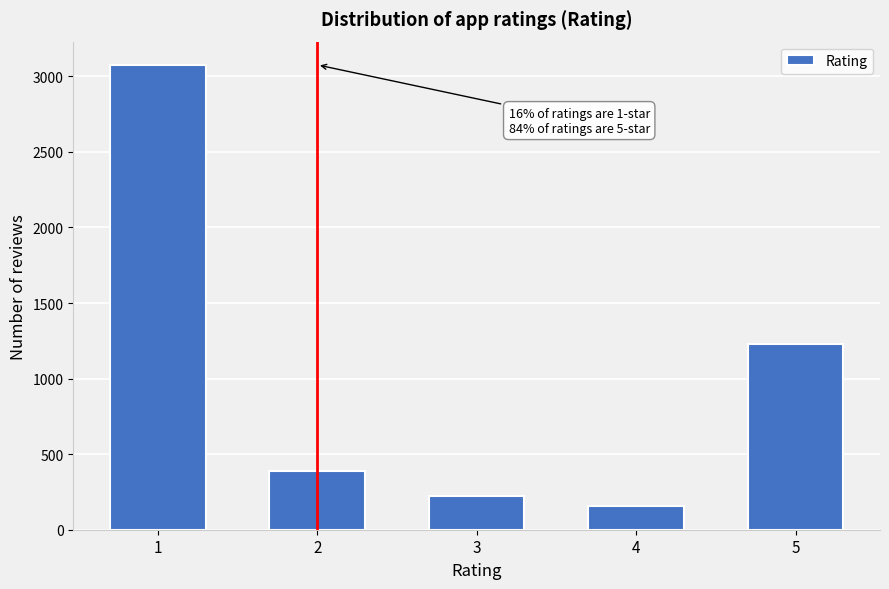

Reading left to right, transcribe all the data shown in this chart.

3076	387	224	156	1229